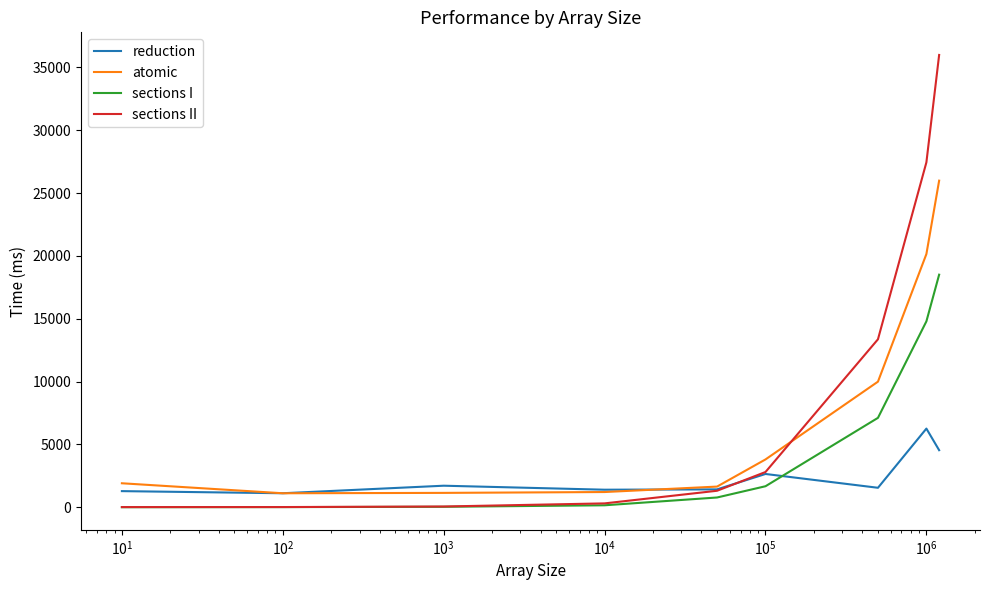

Which series has the widest spread of values?

sections II